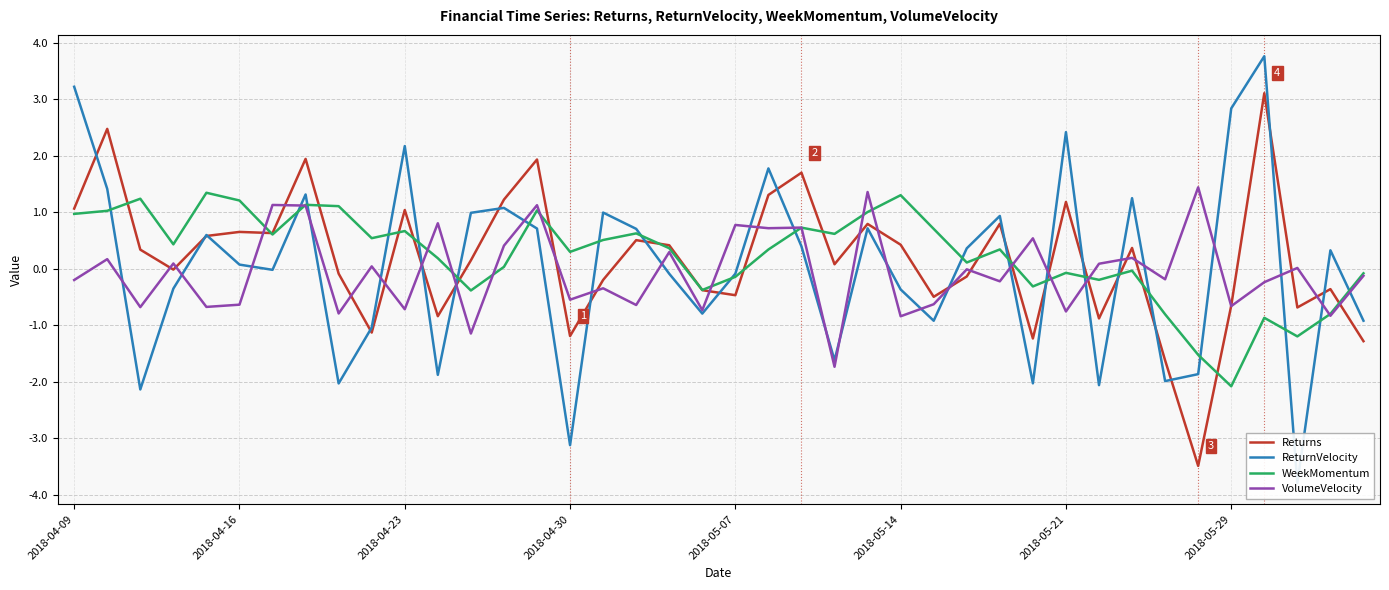

How many lines are shown in the chart?

4